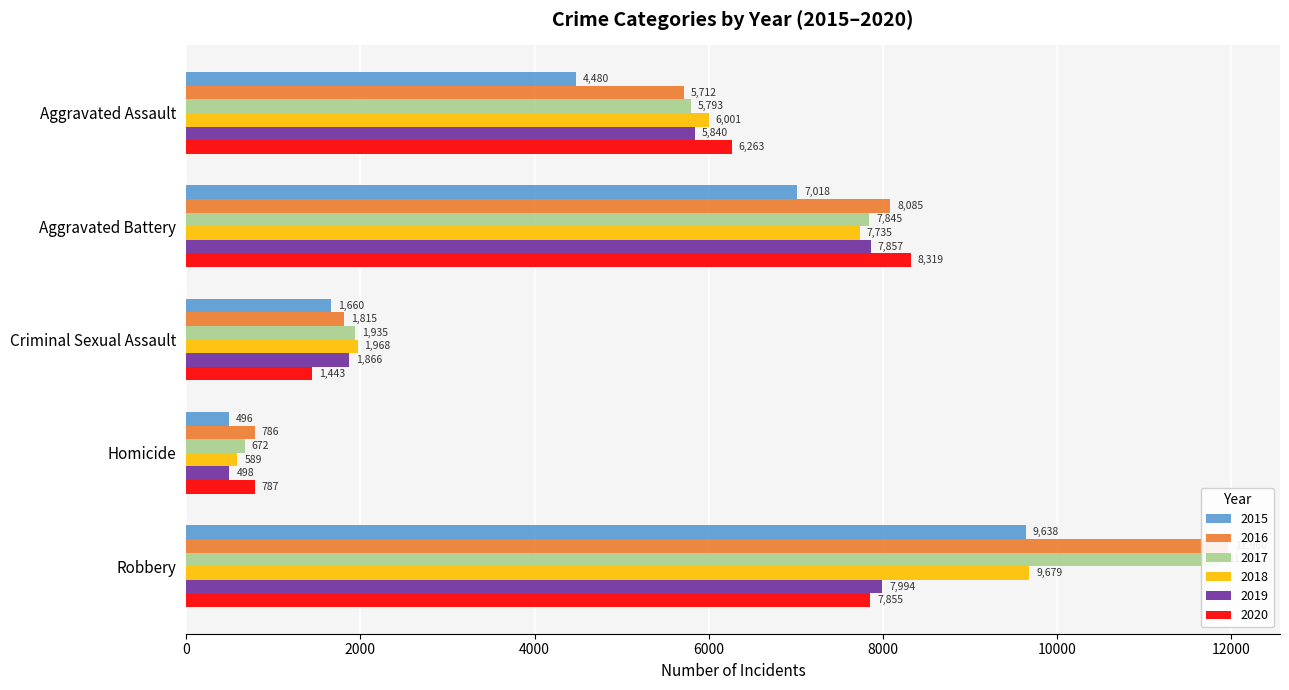

List the series in order of their peak value, highest first.

2016, 2017, 2018, 2015, 2020, 2019